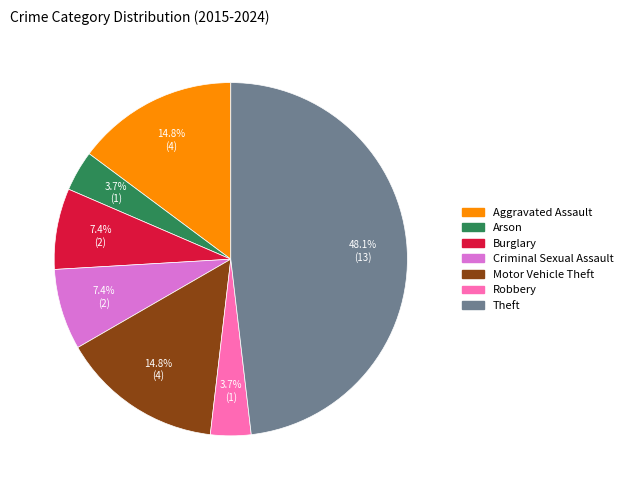

Does any single category account for the majority?

No